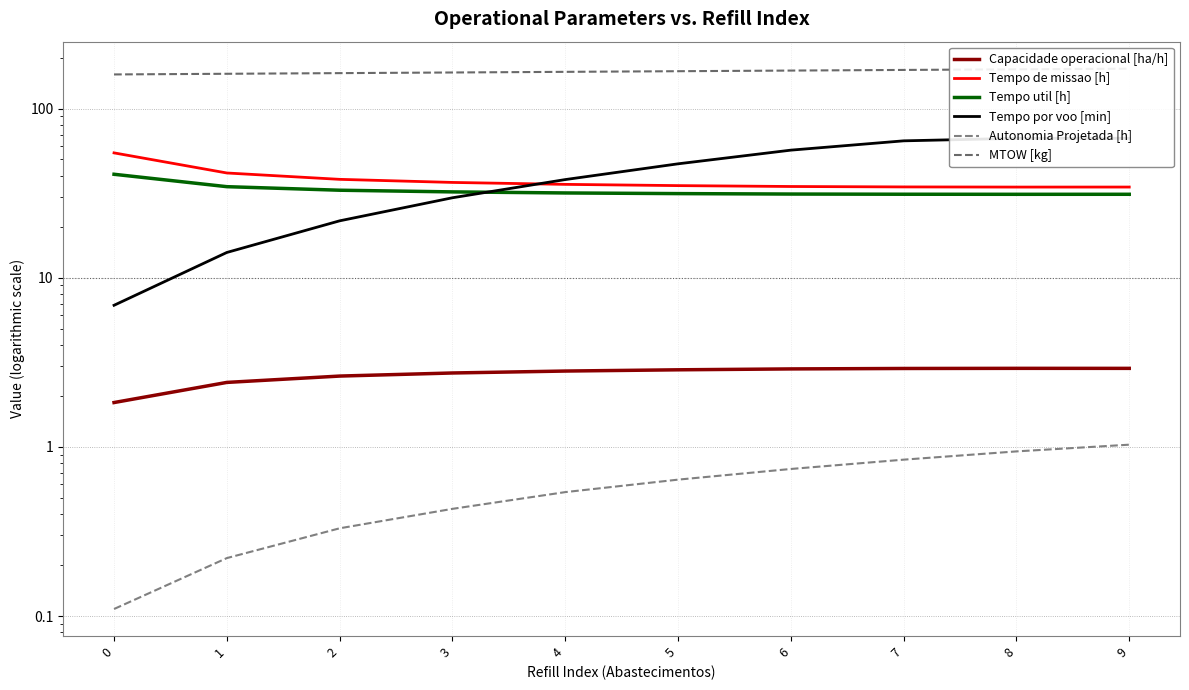

List the labels in order of Tempo por voo [min] value, smallest first.

0, 1, 2, 3, 4, 5, 6, 7, 8, 9